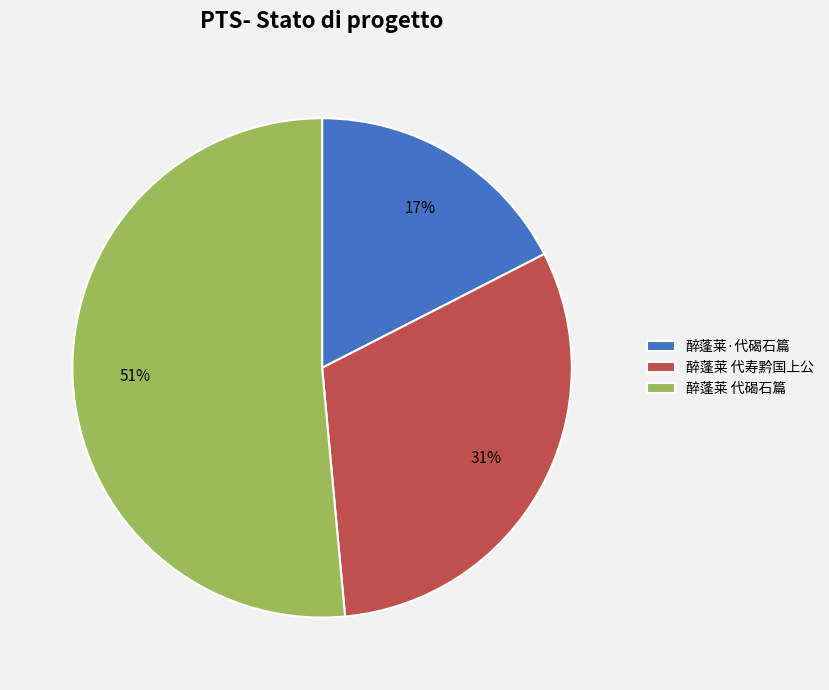

True or false: 醉蓬莱 代寿黔国上公 accounts for 21% of the total.

False